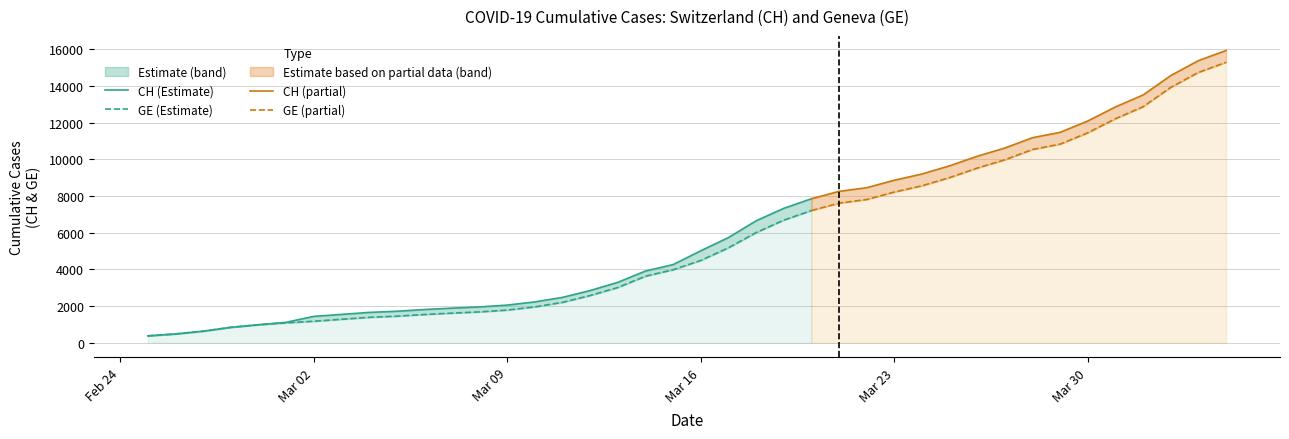

True or false: CH has more than 2 points higher than both neighbors.

False